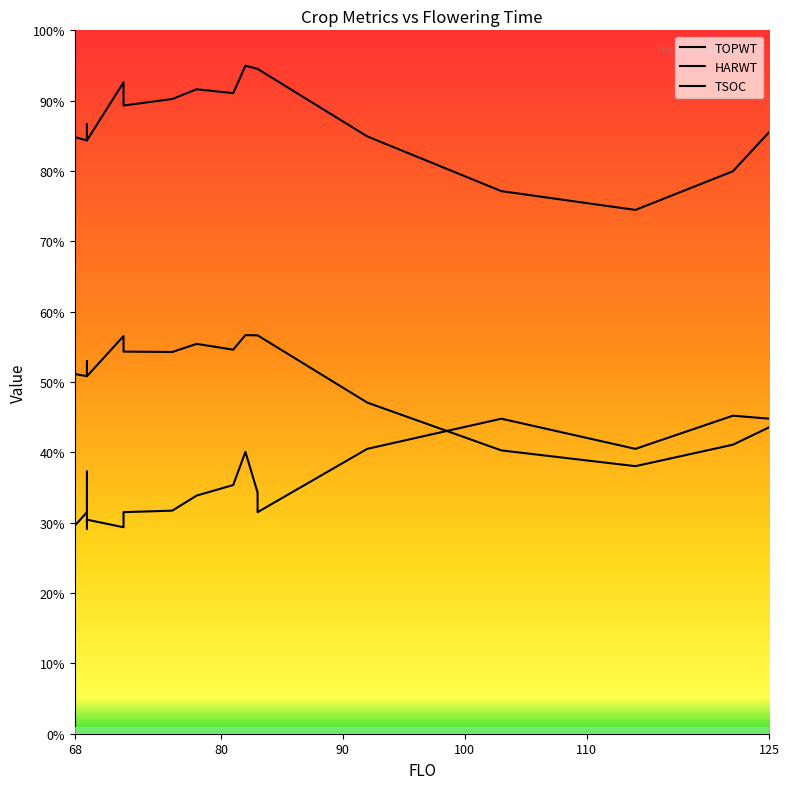

How many lines are shown in the chart?

3